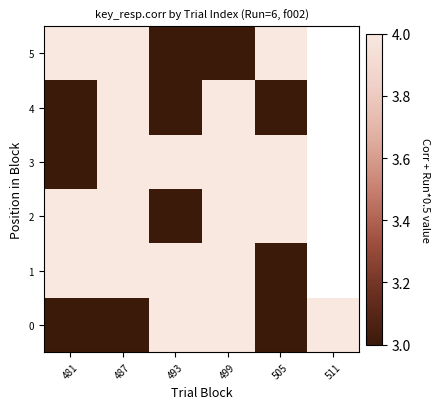

What is the lowest value of the 0 series?

3.0